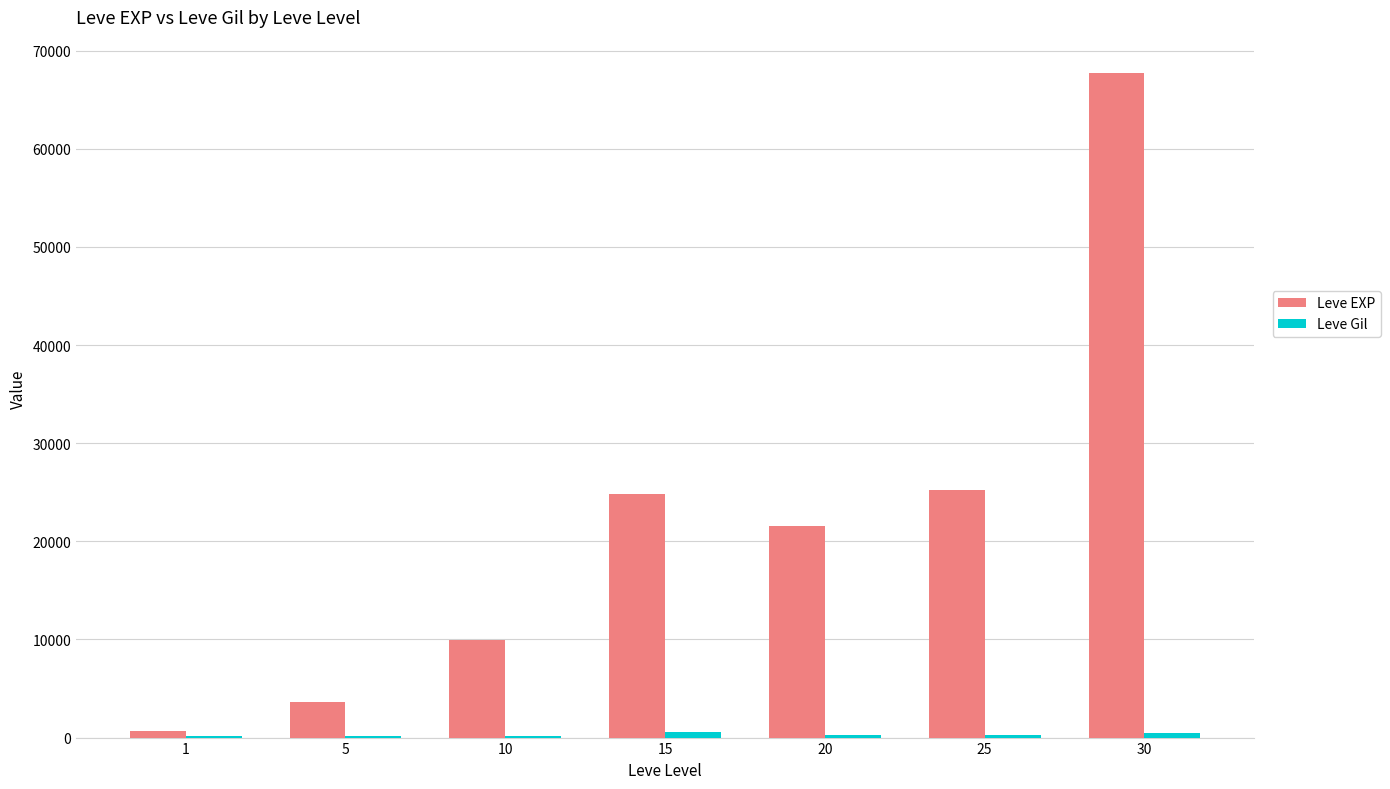

At which category is the sum across all series the highest?

30